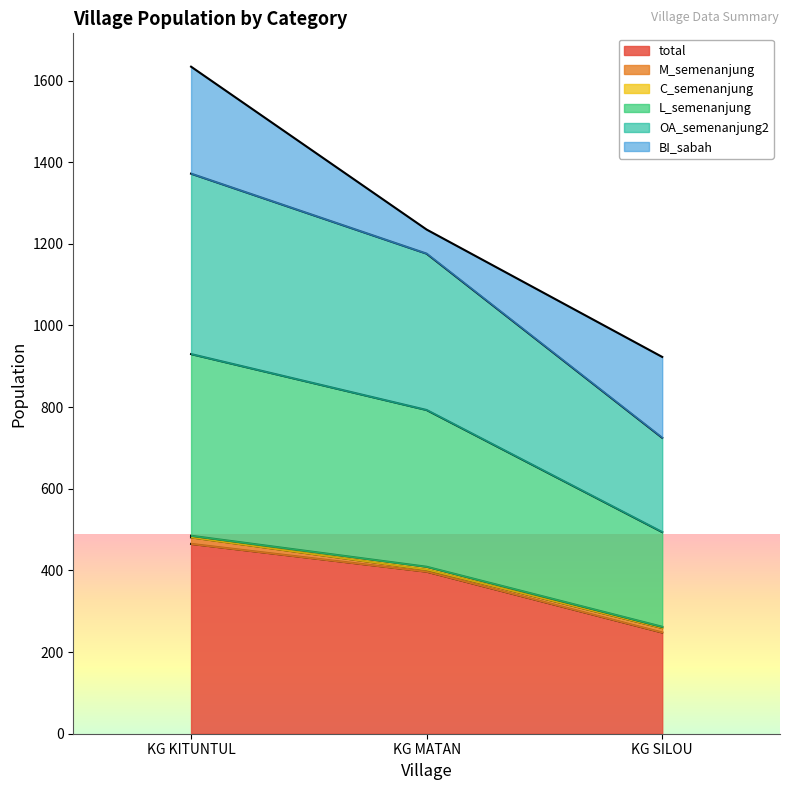

The value of total at KG KITUNTUL is 240. True or false?

False